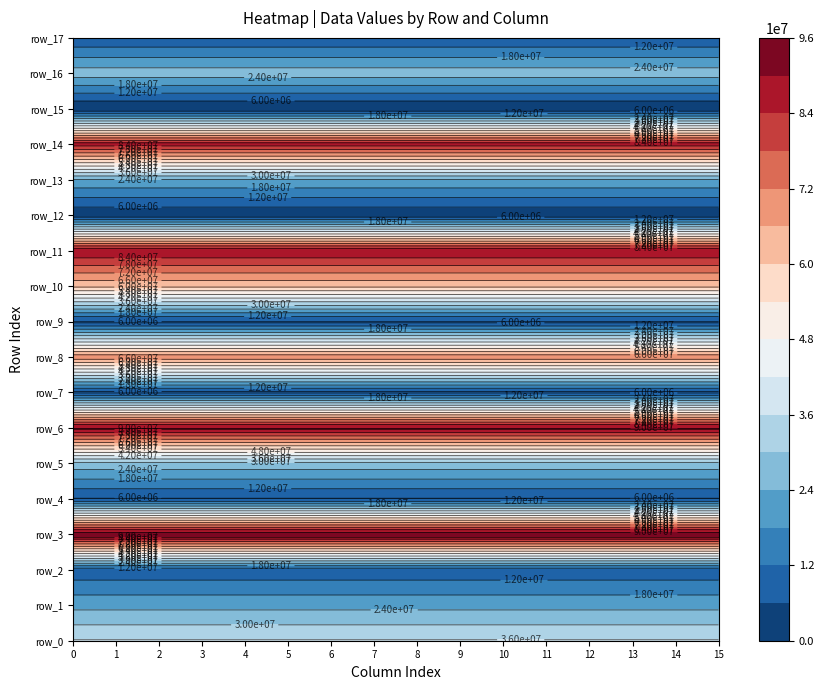

What is the sum of the row_12 values at 6 and 10?

1926750.7